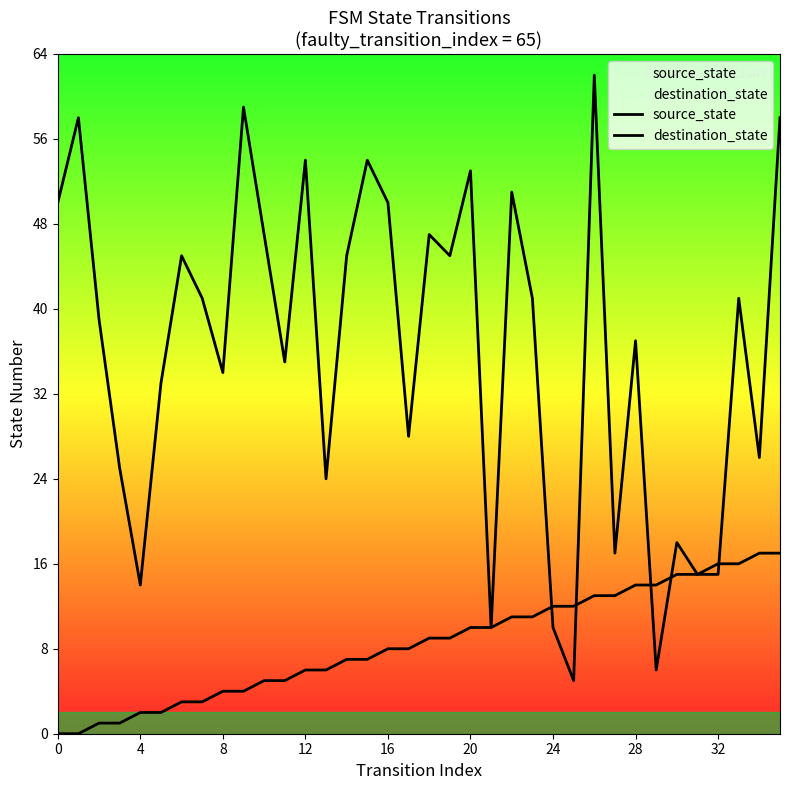

What is the label of the 2nd point from the right?

34